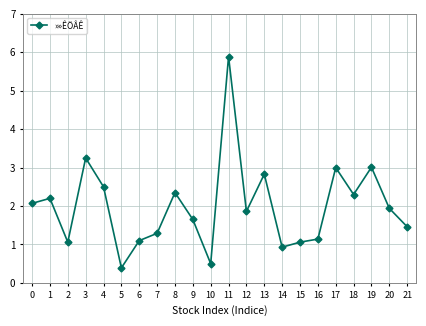

The value at 3 is 4.6. True or false?

False